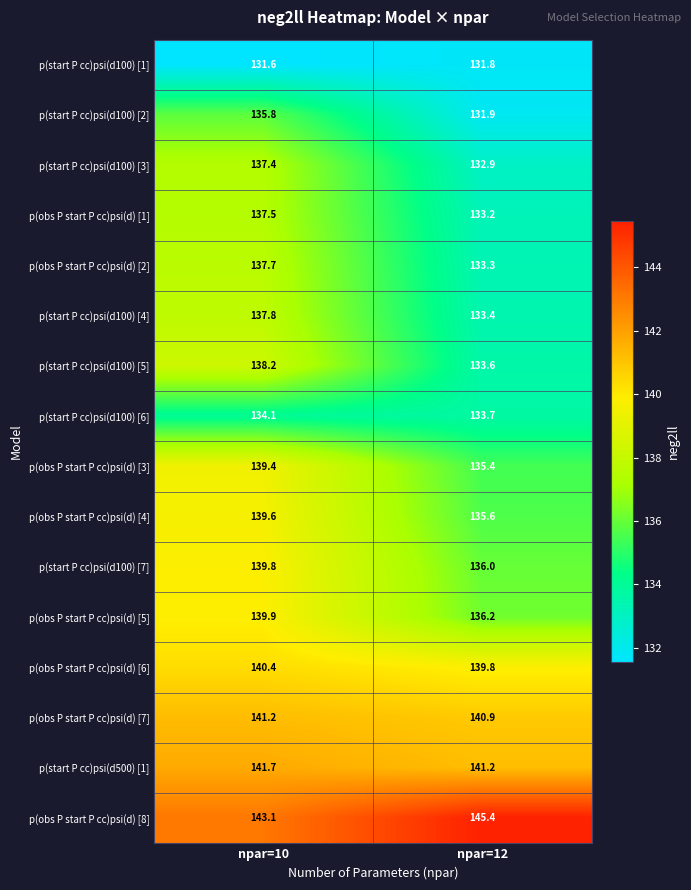

What is the sum of the p(obs P start P cc)psi(d) [8] values at npar=12 and npar=10?

288.5